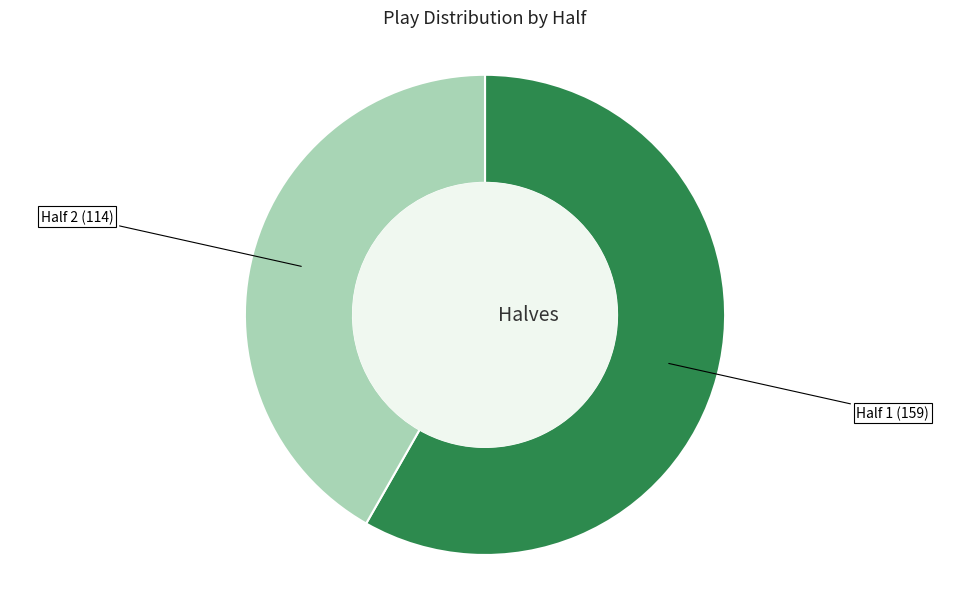

Does any single category account for the majority?

Yes